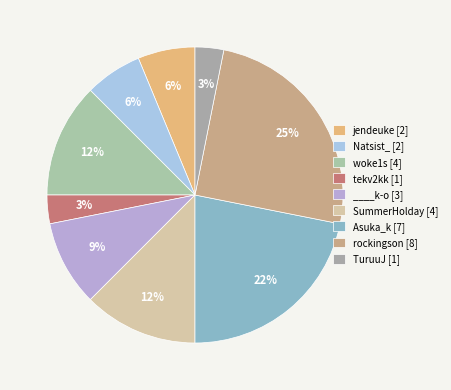

Count the number of slices in the pie.

9